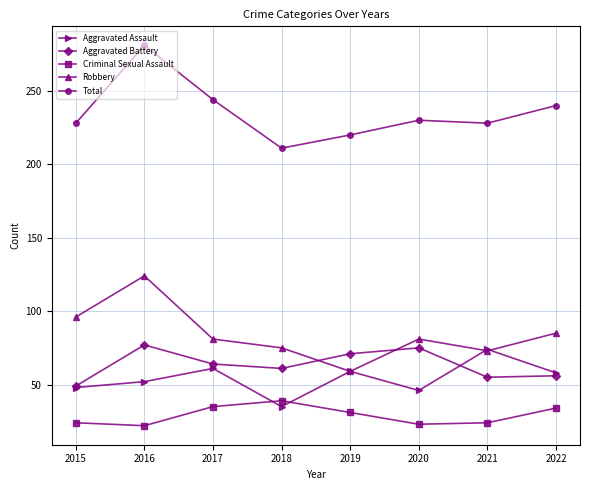

Between 2016 and 2019, which series saw the biggest shift?

Robbery